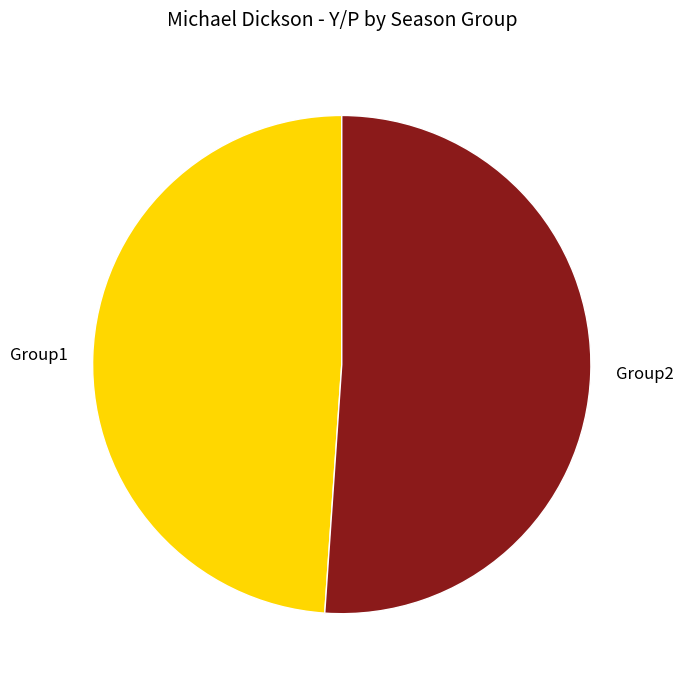

Is the sum of Group1 and Group2 greater than half?

Yes